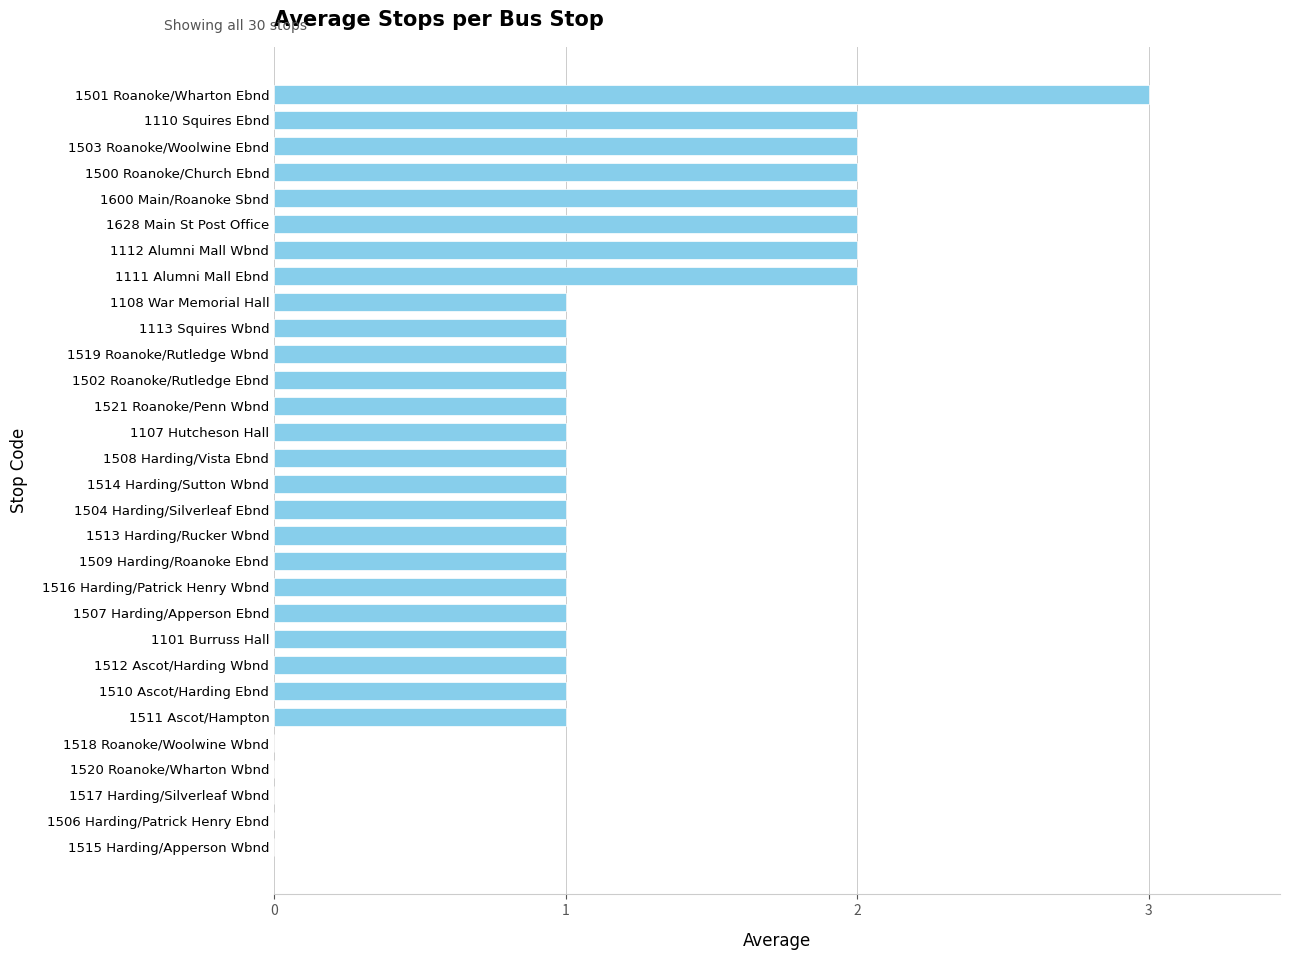

The chart shows a value of 2 at 1507 Harding/Apperson Ebnd. True or false?

False